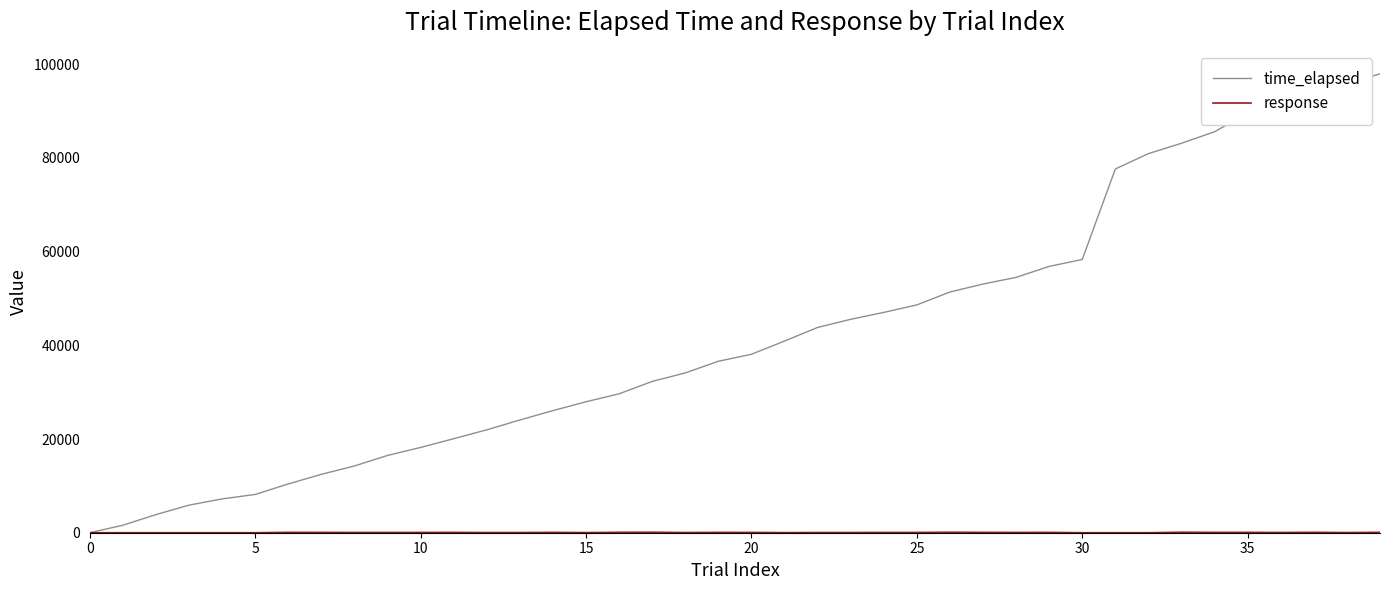

Does the chart have visible grid lines?

No